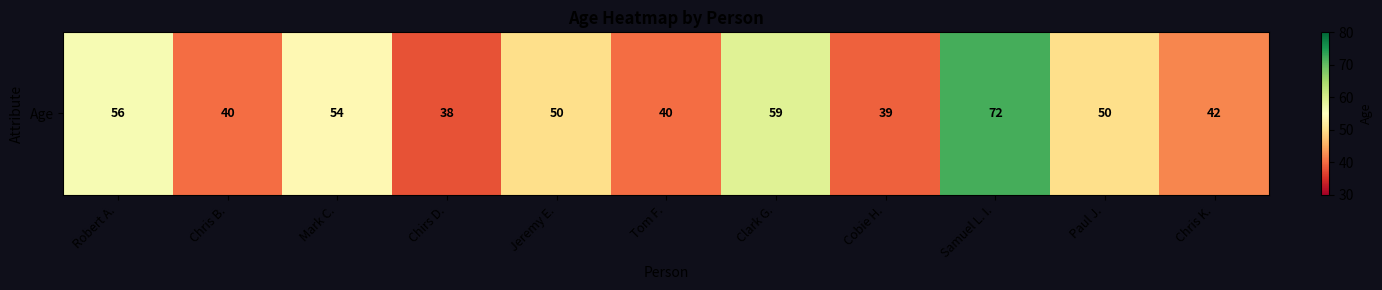

What is the change in value from Chris B. to Samuel L. I.?

+32